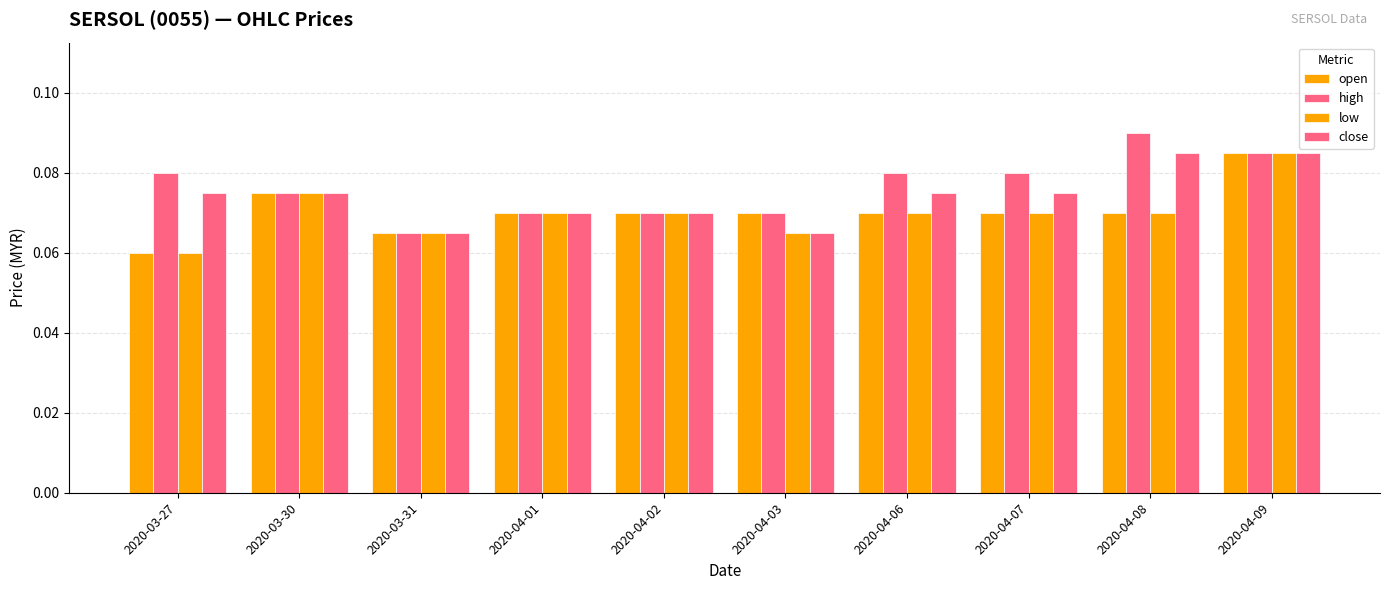

How many bars are there in total?

40